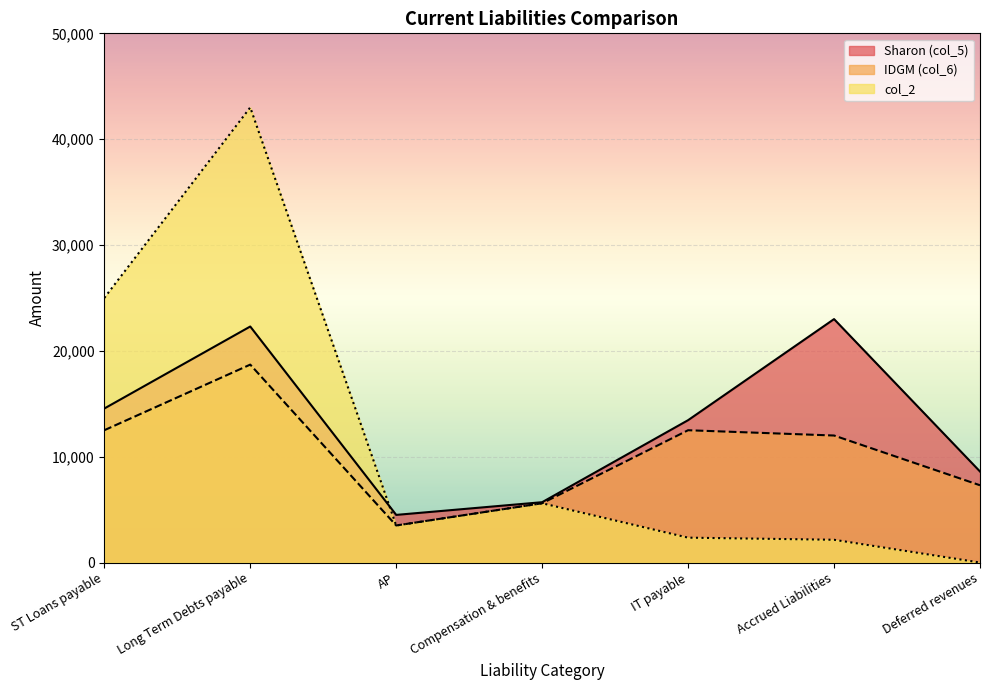

Which series has the widest spread of values?

col_2